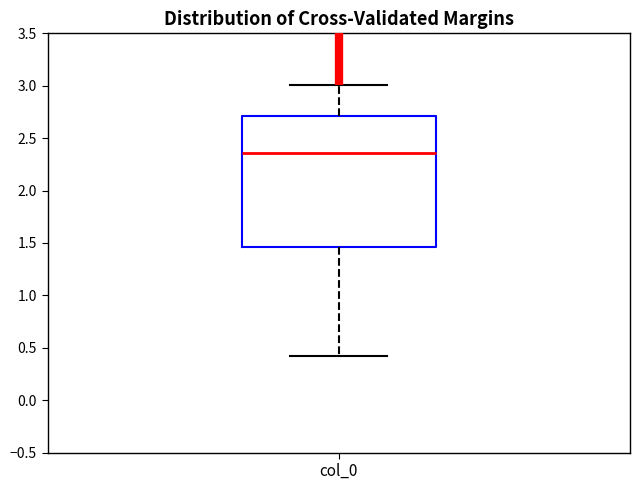

Transcribe this box plot: give where the median line is, the range the box spans, and where the two whiskers end, as read against the y-axis. The values are not printed on the chart, so give them approximately, as read against the axis.

median 2.35, box 1.45 to 2.70, whiskers 0.40 to 3.00